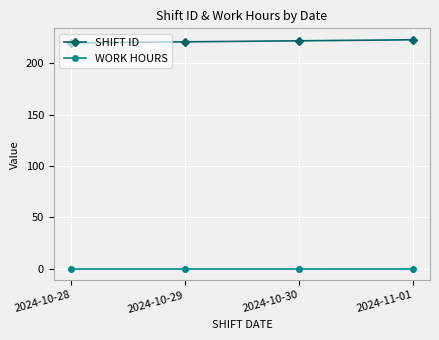

What is the maximum value shown in the chart?

223